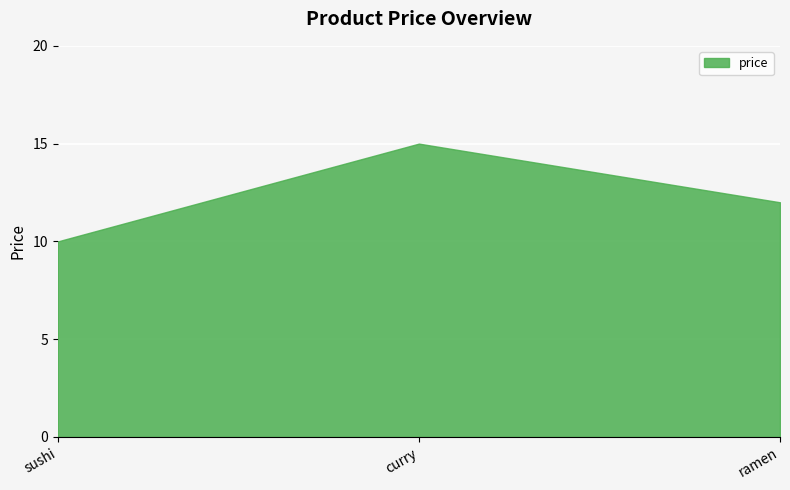

Is it true that the value at sushi is 7?

False